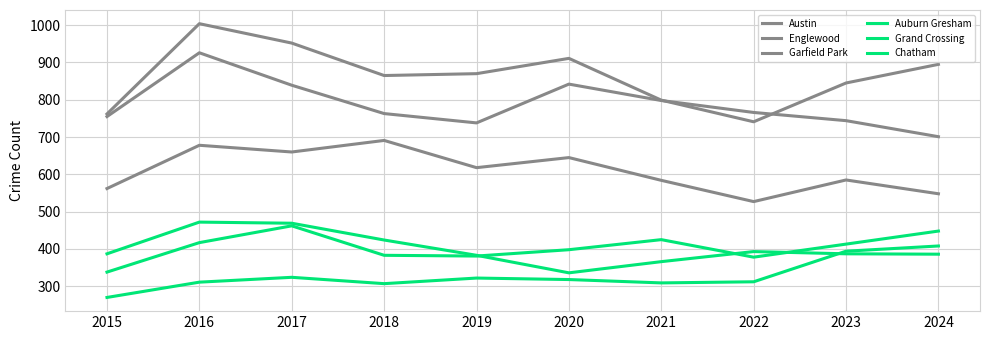

True or false: Chatham and Grand Crossing cross at least once.

False